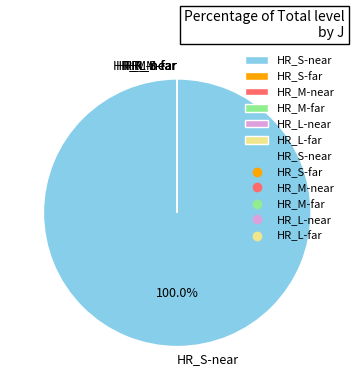

Do HR_S-far and HR_L-near together represent more than half of the pie?

No